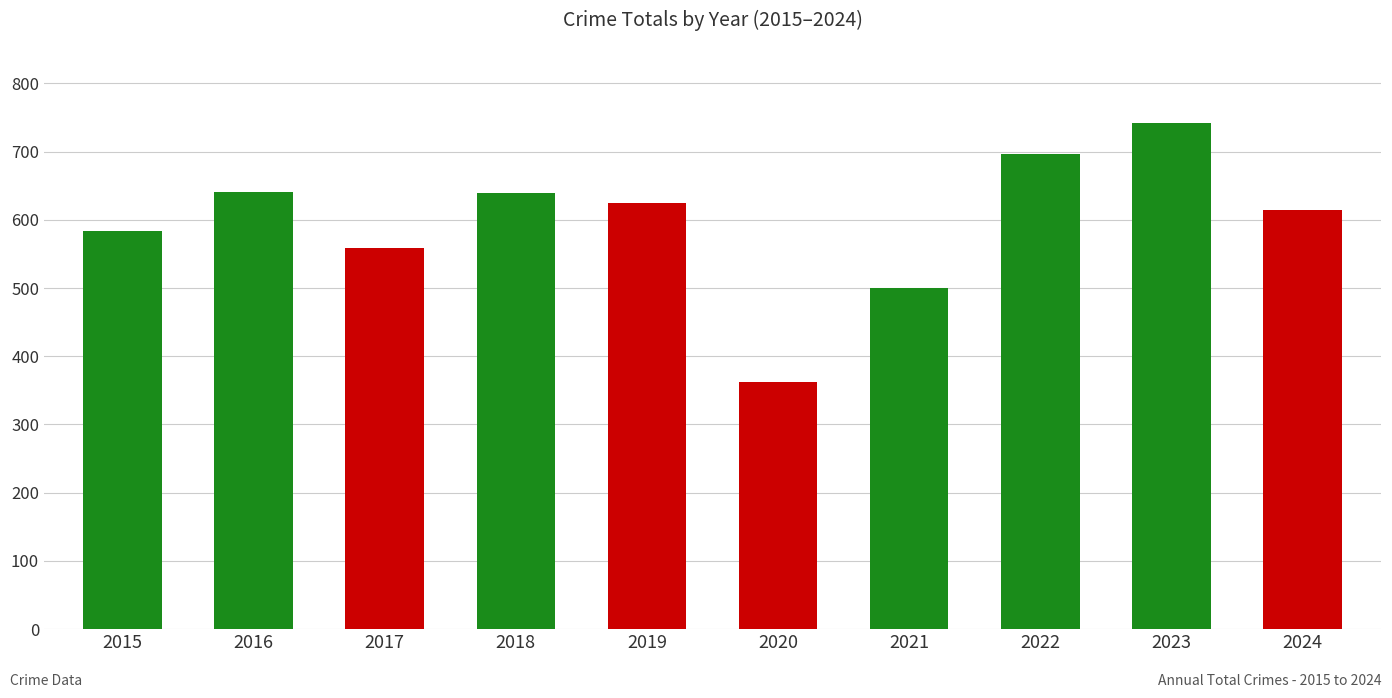

What is the difference between the values at 2024 and 2018?

25